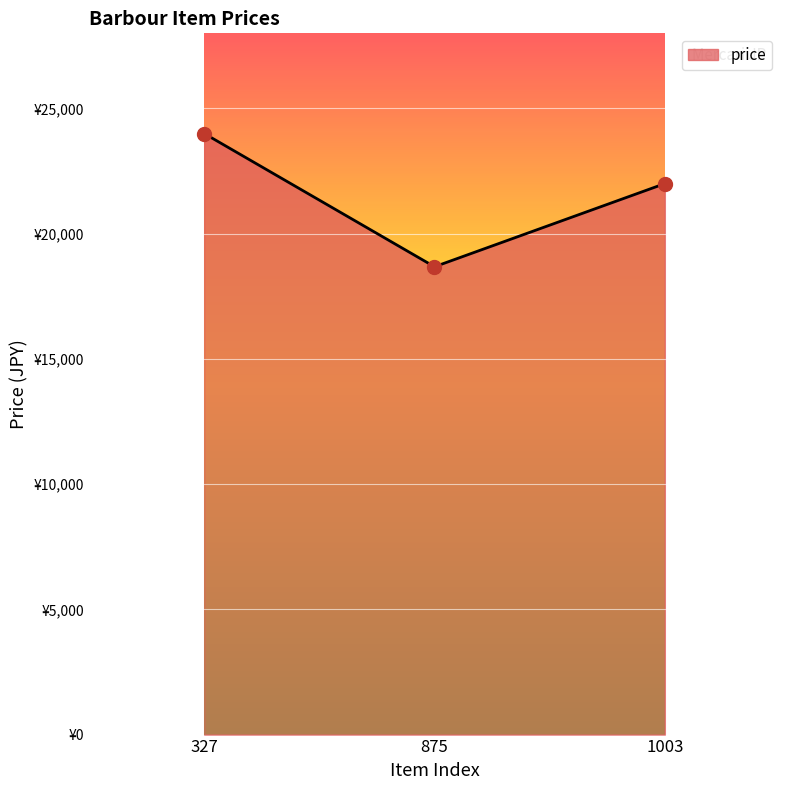

What is the change in value from 327 to 875?

-5320